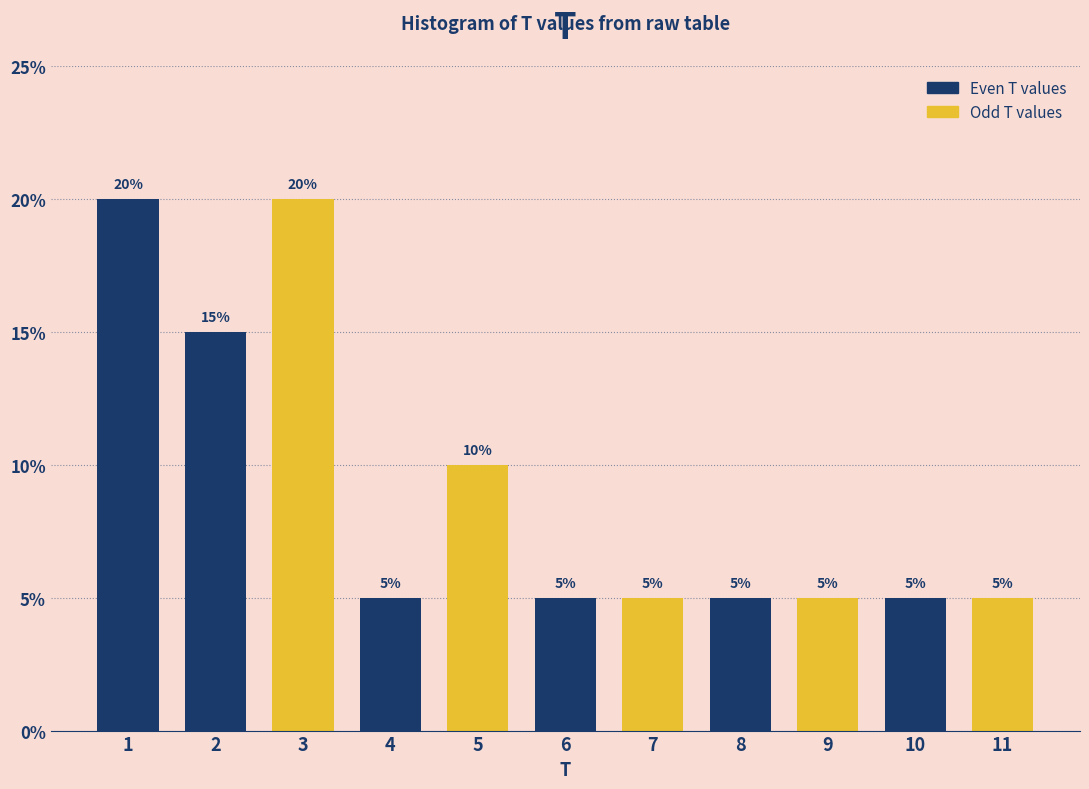

Reading left to right, transcribe all the data shown in this chart.

1=20	2=15	3=20	4=5	5=10	6=5	7=5	8=5	9=5	10=5	11=5